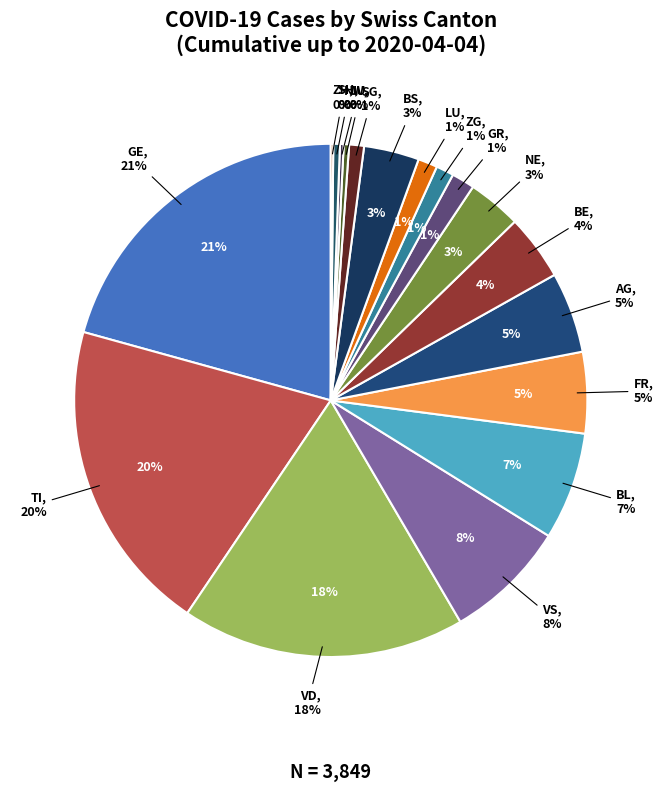

Do BL and 22 together represent more than half of the pie?

No